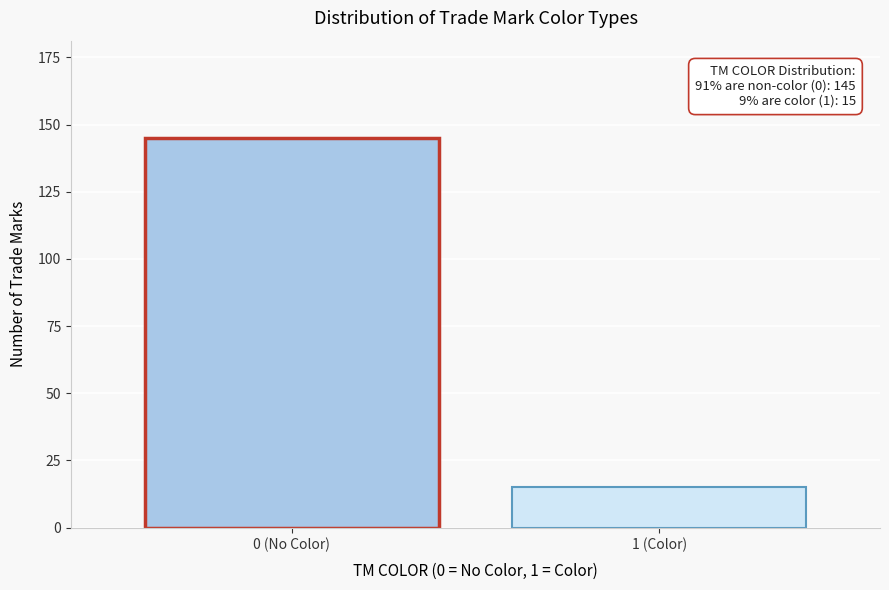

Reading left to right, extract all data points from this chart.

145	15